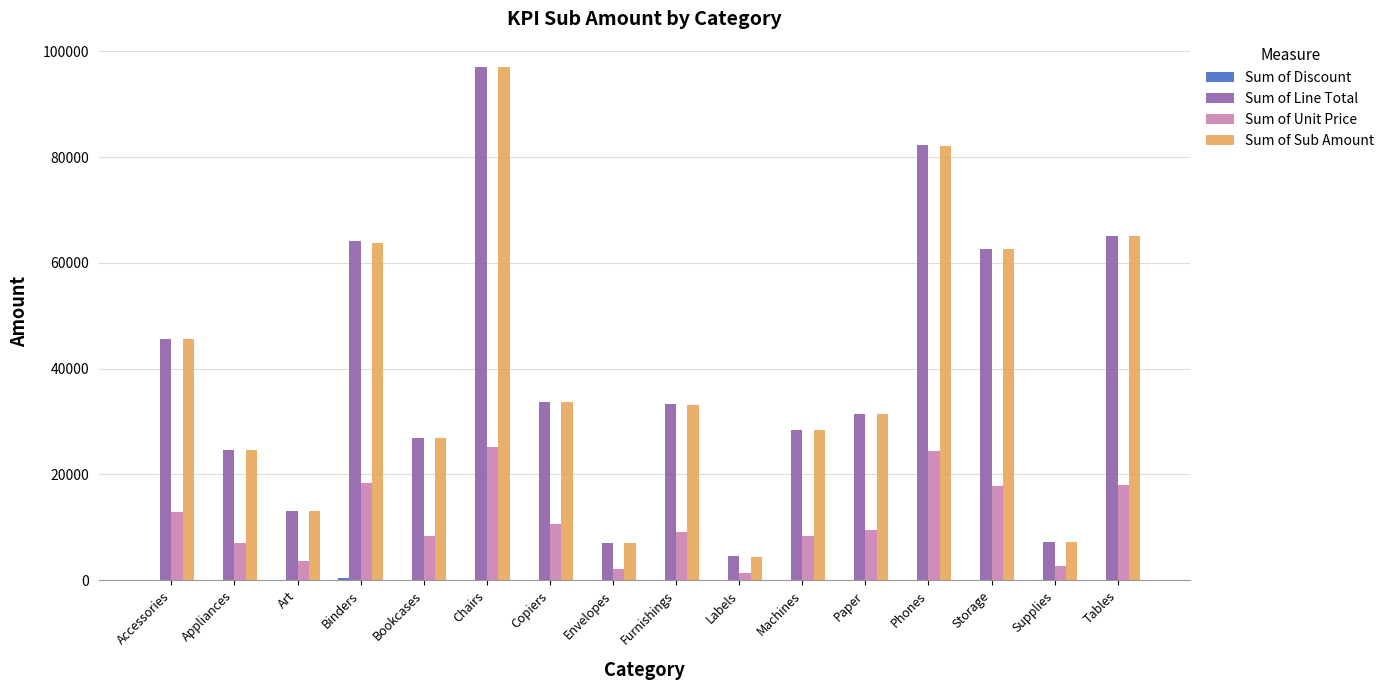

What is the average value of the Sum of Sub Amount series?

39117.3